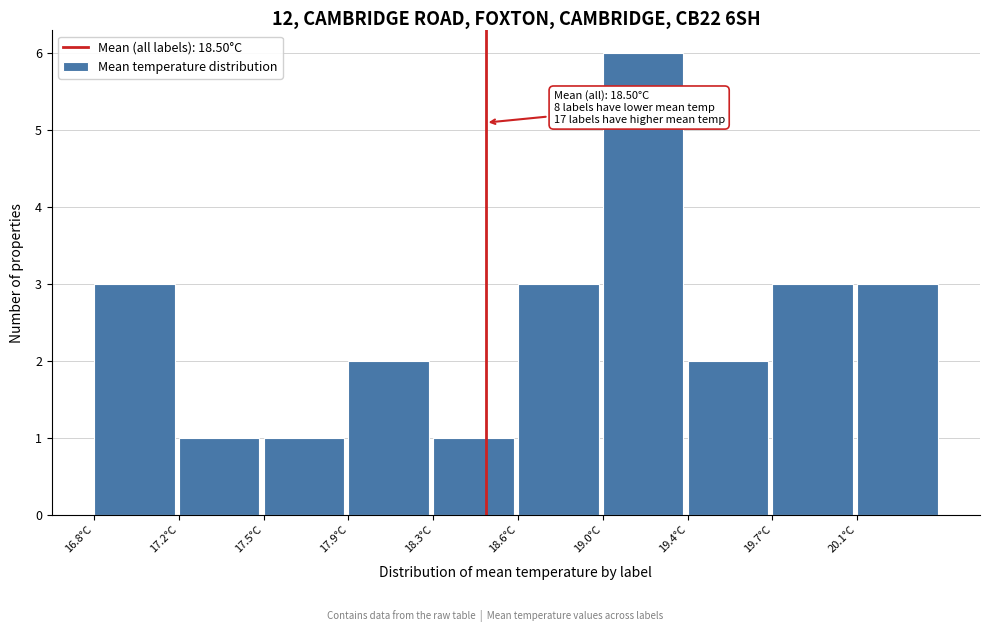

Reading left to right, what are all the values shown in this chart?

3	1	1	2	1	3	6	2	3	3